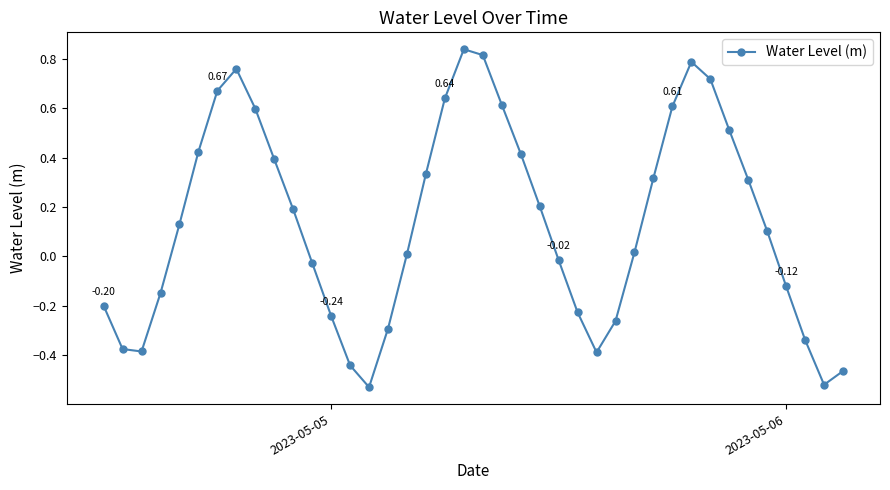

True or false: there are more than 2 points higher than both neighbors.

True